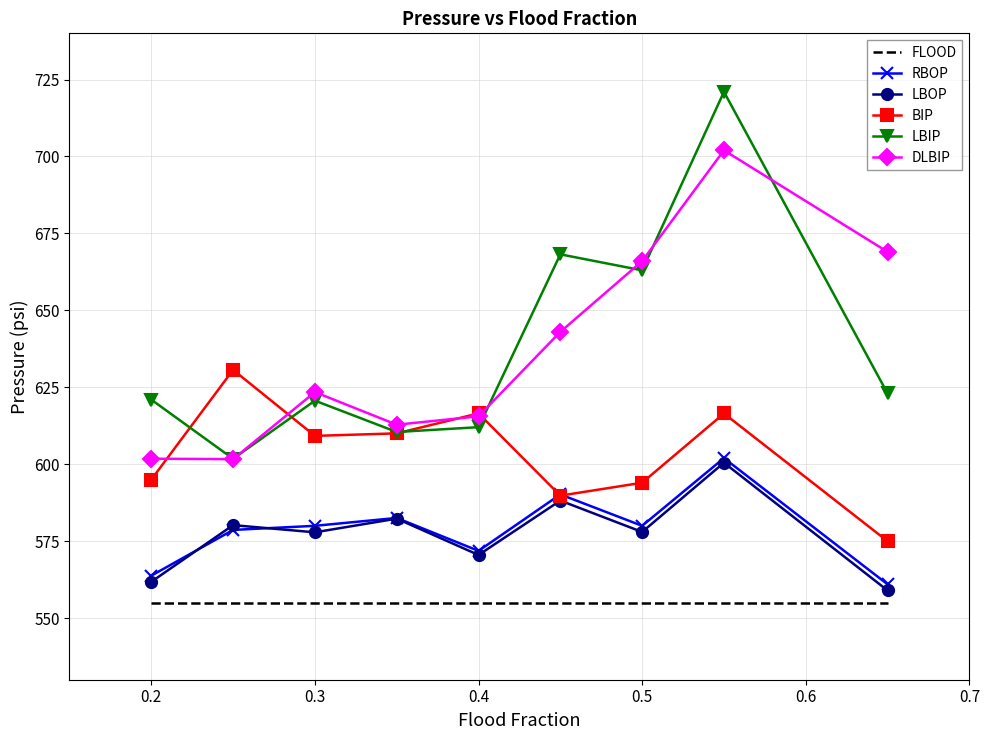

True or false: FLOOD and LBIP cross at least once.

False